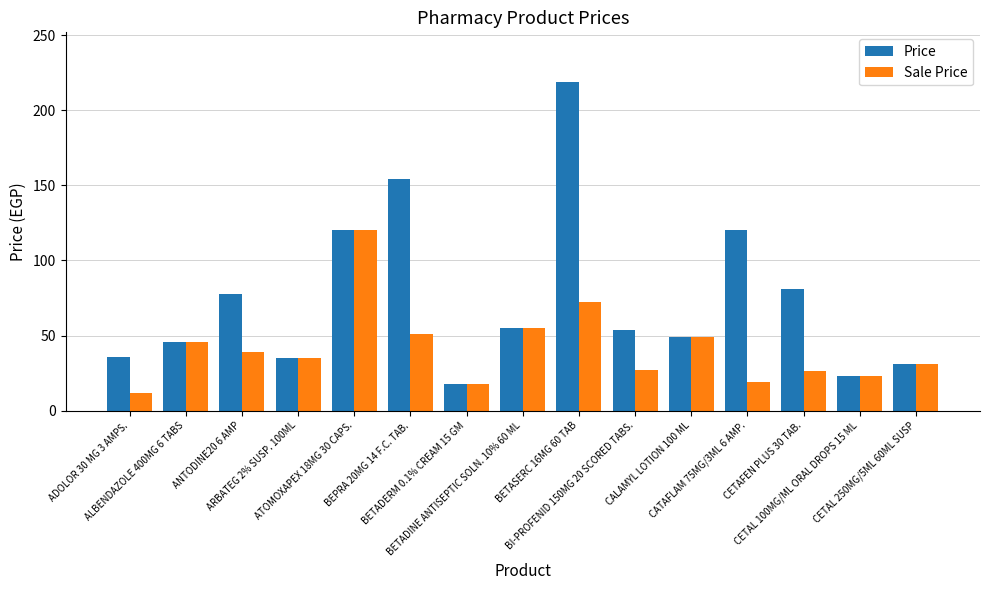

What is the label of the 5th bar from the left?

ATOMOXAPEX 18MG 30 CAPS.